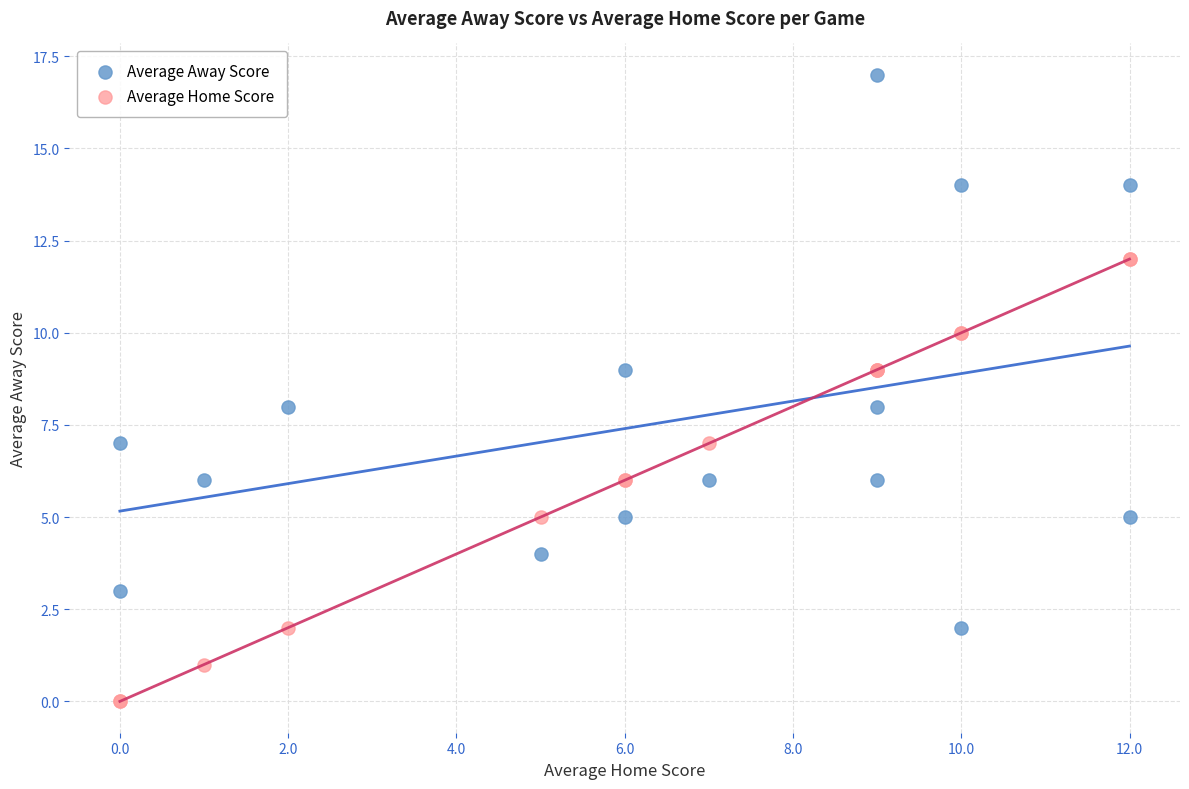

What are all the series names shown in the legend?

Average Away Score, Average Home Score